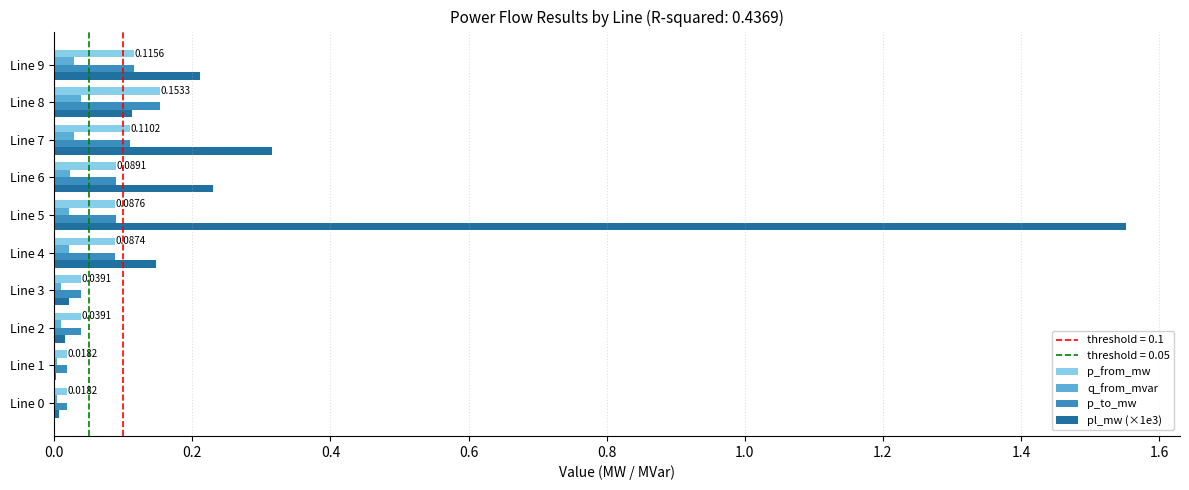

At which category does the chart reach its peak across all series?

Line 5